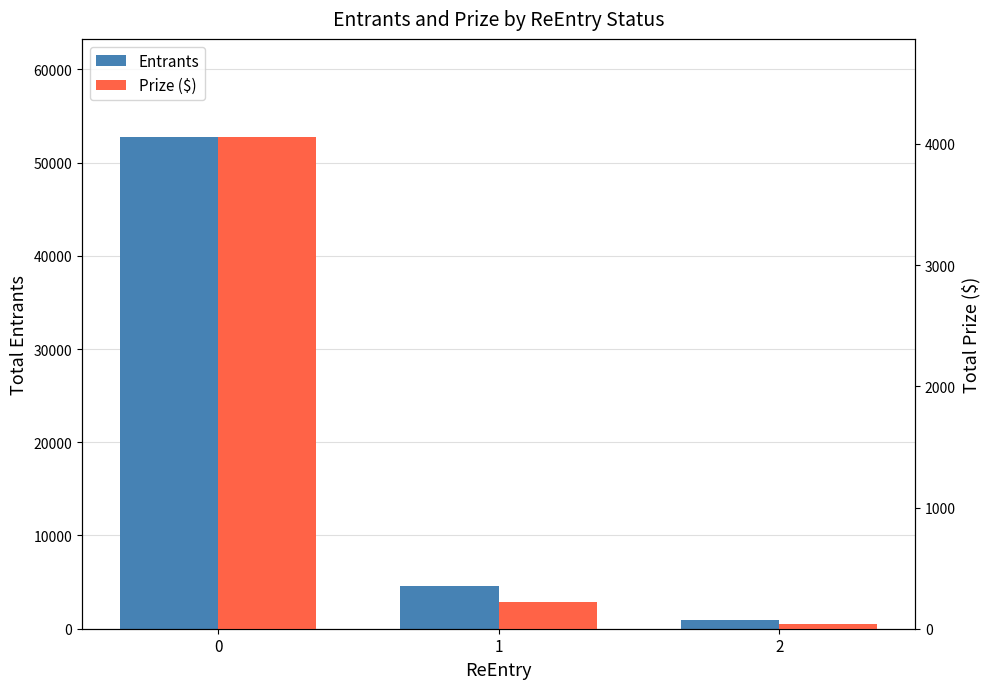

Reading left to right, extract all data points from this chart.

Entrants: 52720.0	4541.0	908.0
Prize ($): 4055.4	220.7	36.2